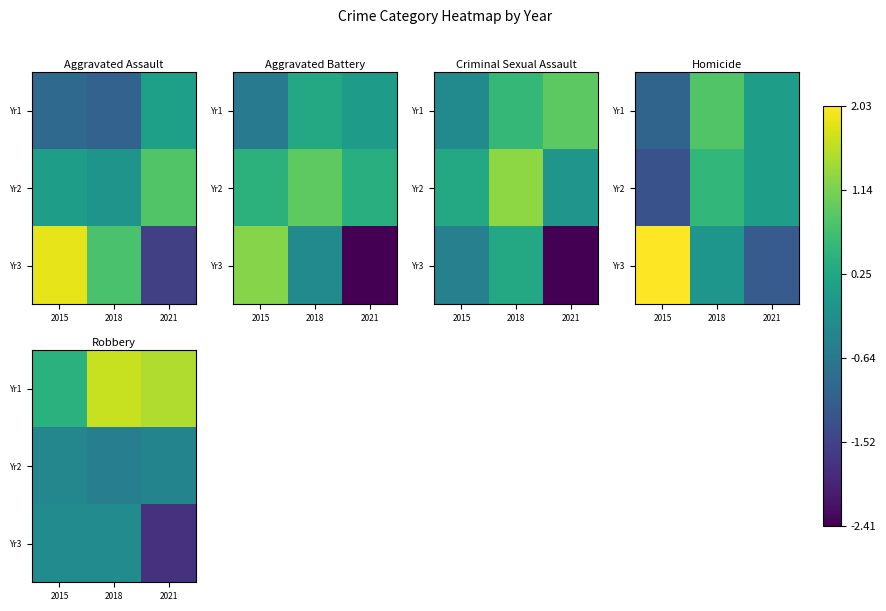

What is the difference between the highest and lowest values at 2015?

0.8